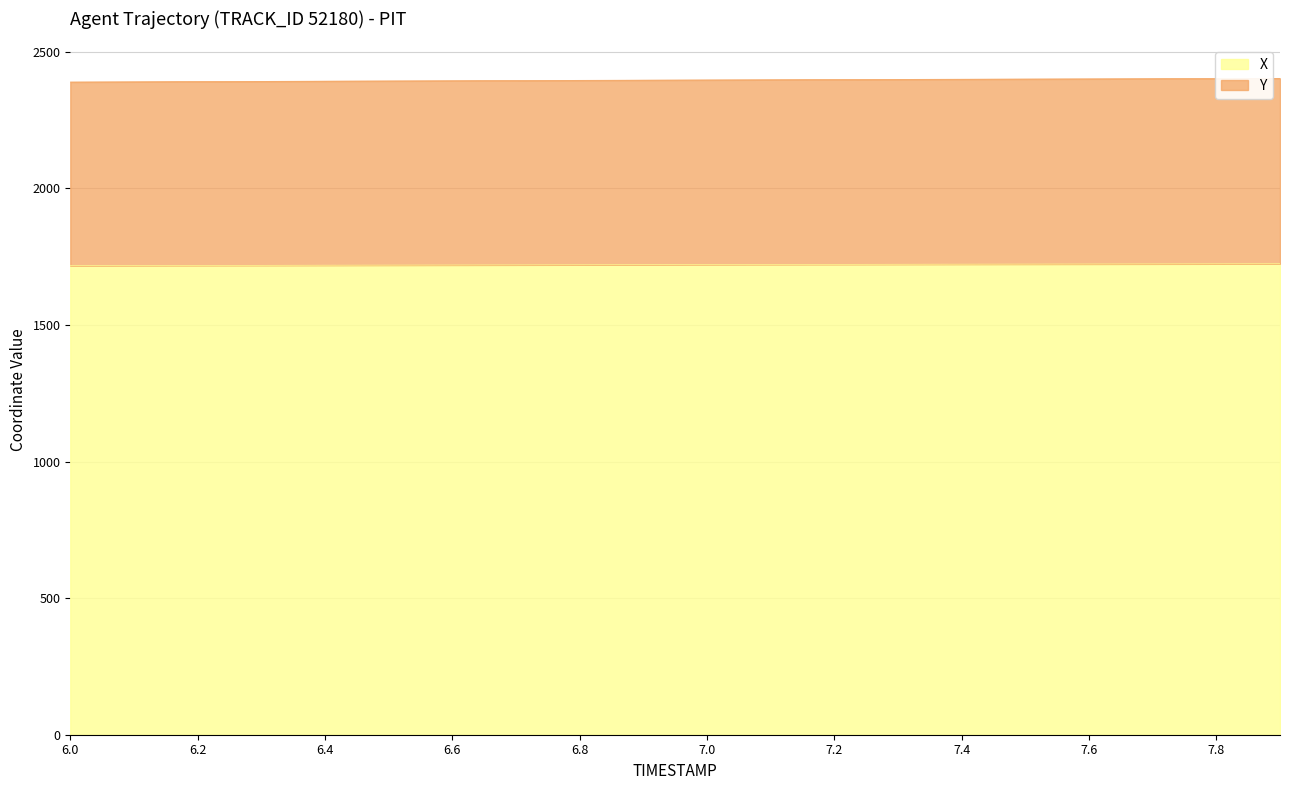

Rank the categories by X value from lowest to highest.

6.0, 6.1, 6.2, 6.3, 6.4, 6.5, 6.6, 6.7, 6.8, 6.9, 7.0, 7.1, 7.2, 7.3, 7.4, 7.5, 7.6, 7.7, 7.8, 7.9